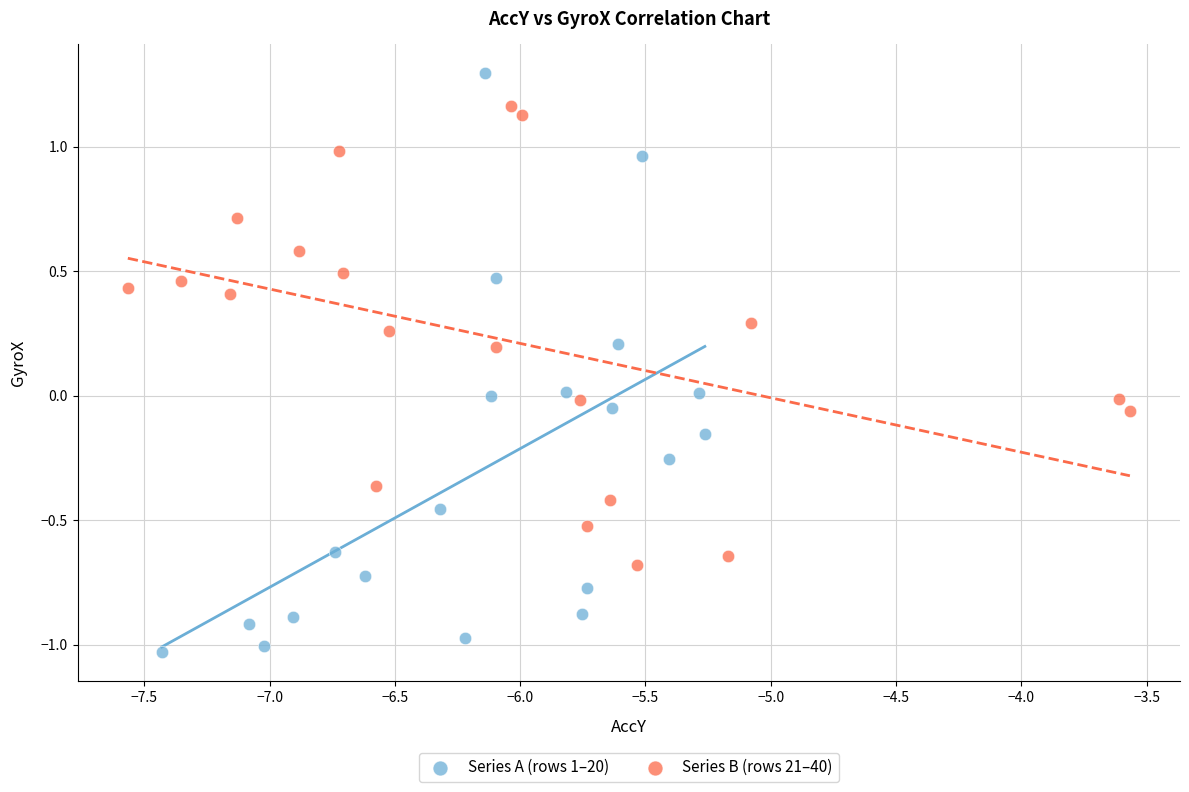

Which series has the widest spread of Y values?

Series A (rows 1–20)